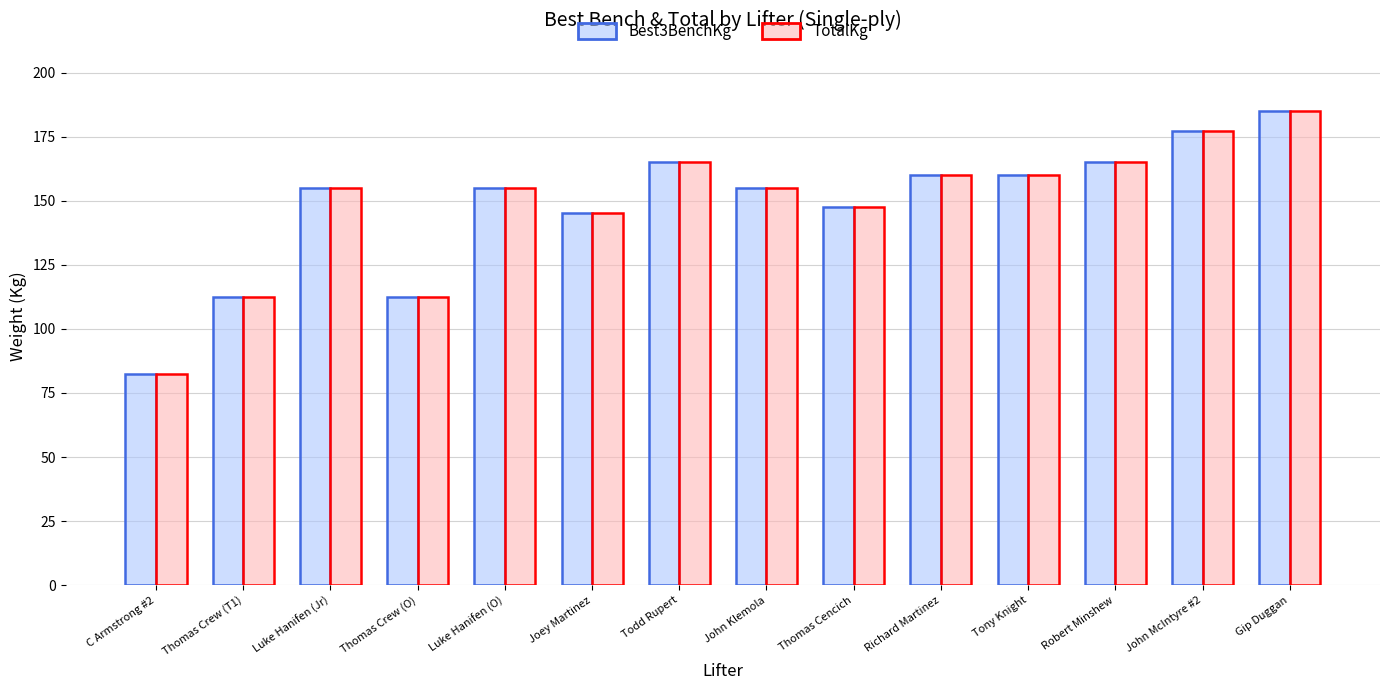

The value of TotalKg at Joey Martinez is 145.2. True or false?

True